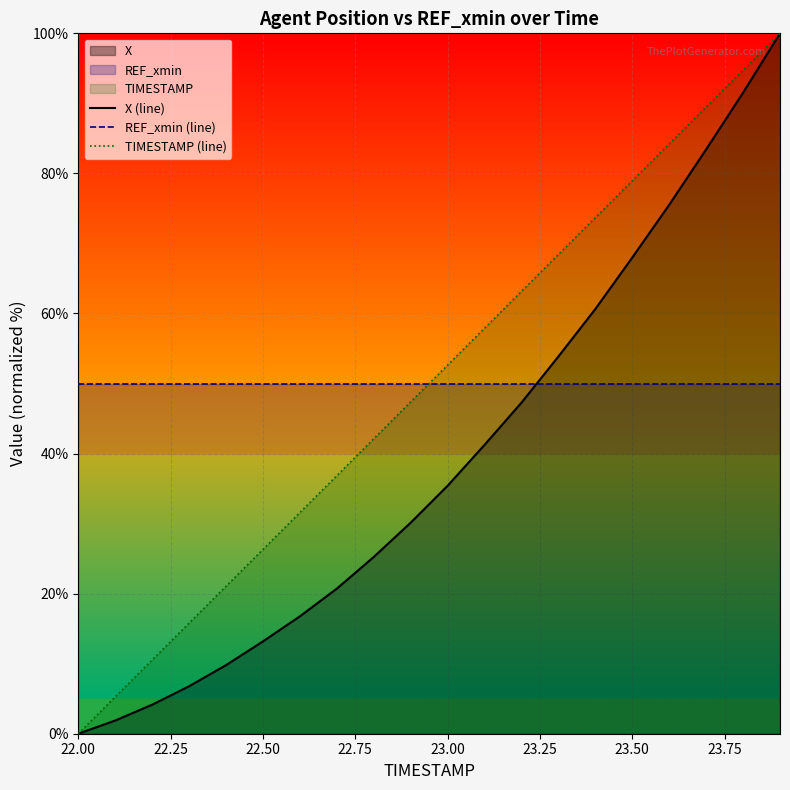

The X (line) series shows 116.8 at 23.50. True or false?

False